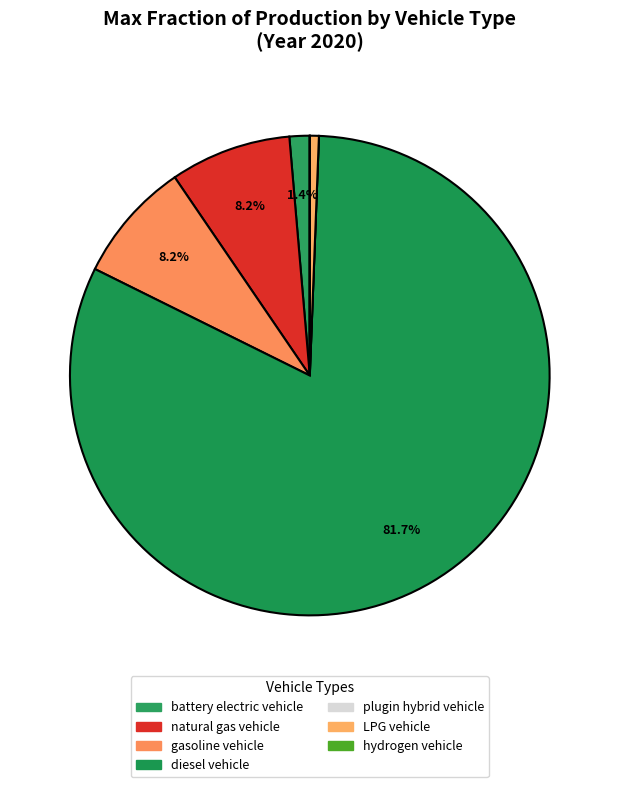

Does diesel vehicle represent more than half of the total?

Yes